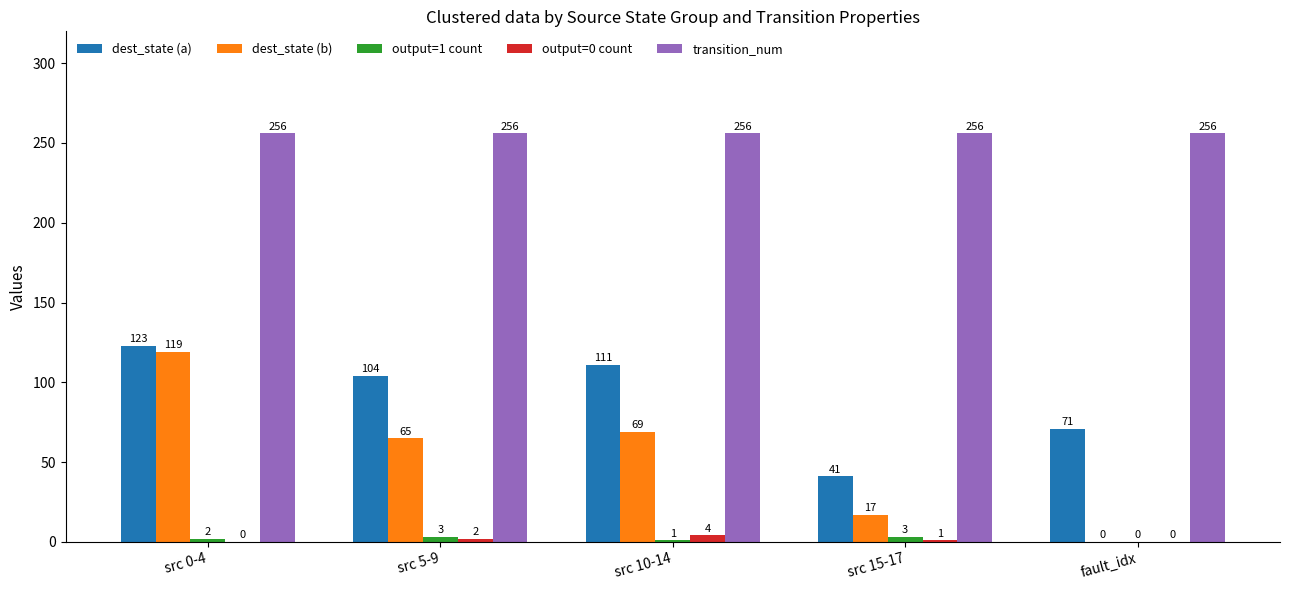

Is it true that dest_state (b) equals -62 at fault_idx?

False